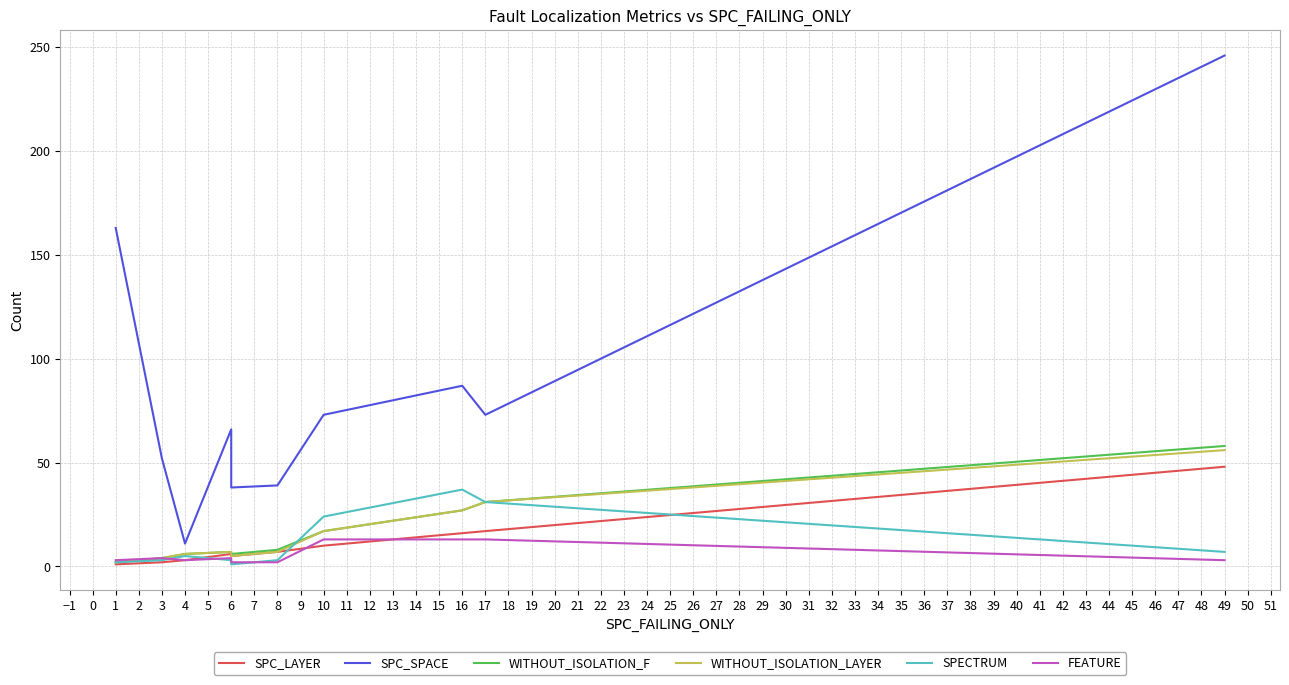

Rank the series at 6 from highest to lowest value.

SPC_SPACE, WITHOUT_ISOLATION_F, WITHOUT_ISOLATION_LAYER, SPC_LAYER, FEATURE, SPECTRUM